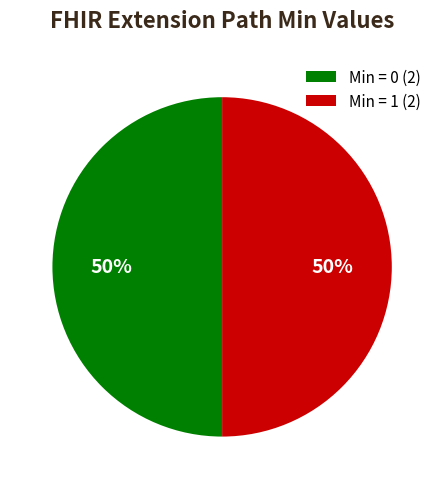

To the nearest percent, what is the average slice percentage?

50%